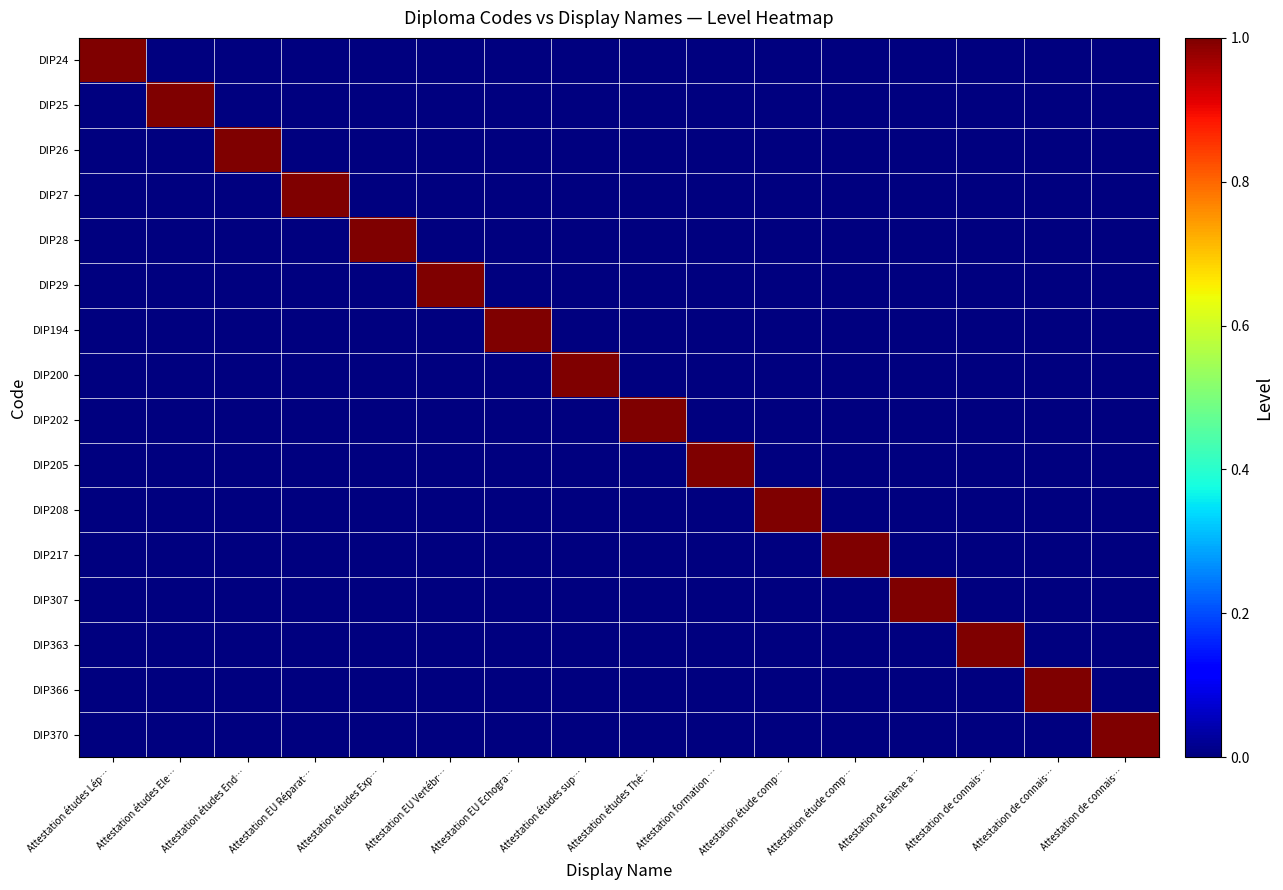

Count the number of categories in the chart.

16